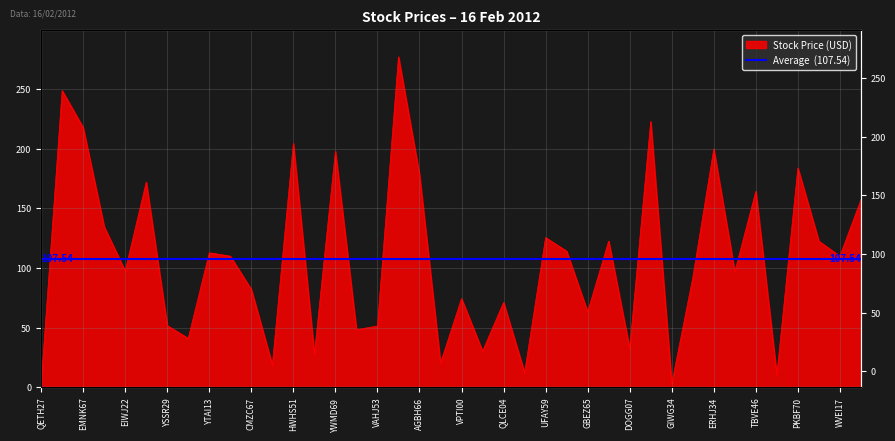

Is it true that the value at ZBIO05 is 27.9?

True